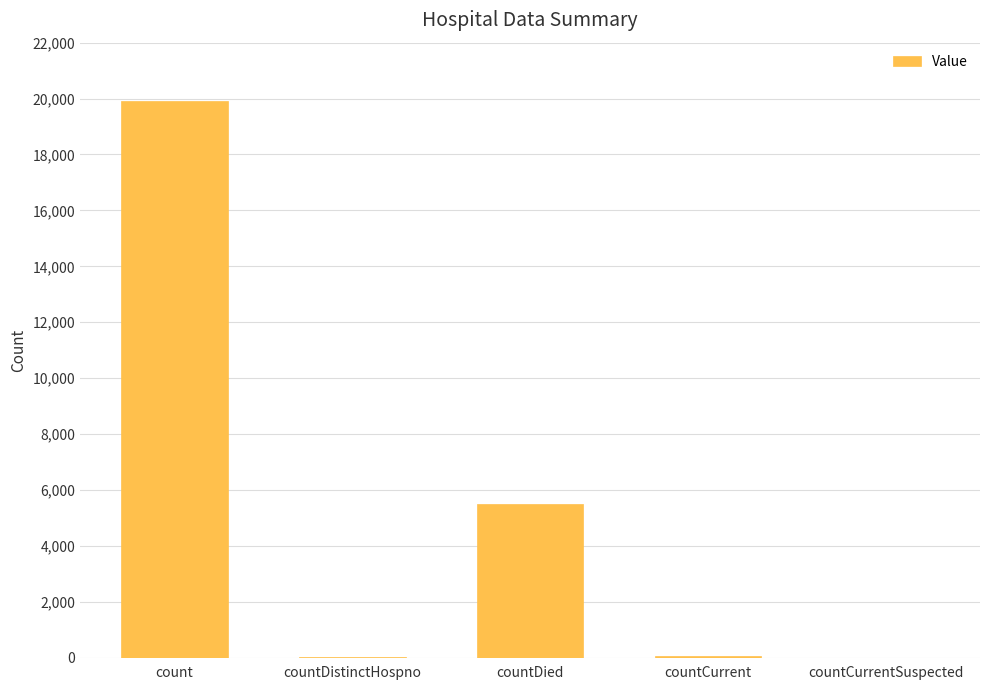

The chart shows a value of 5493 at countDied. True or false?

True